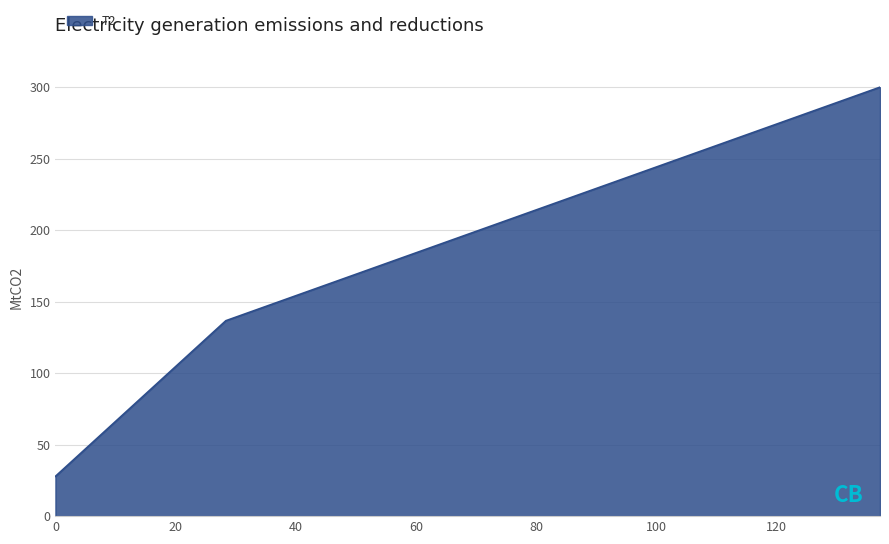

What is the smallest value displayed?

27.8